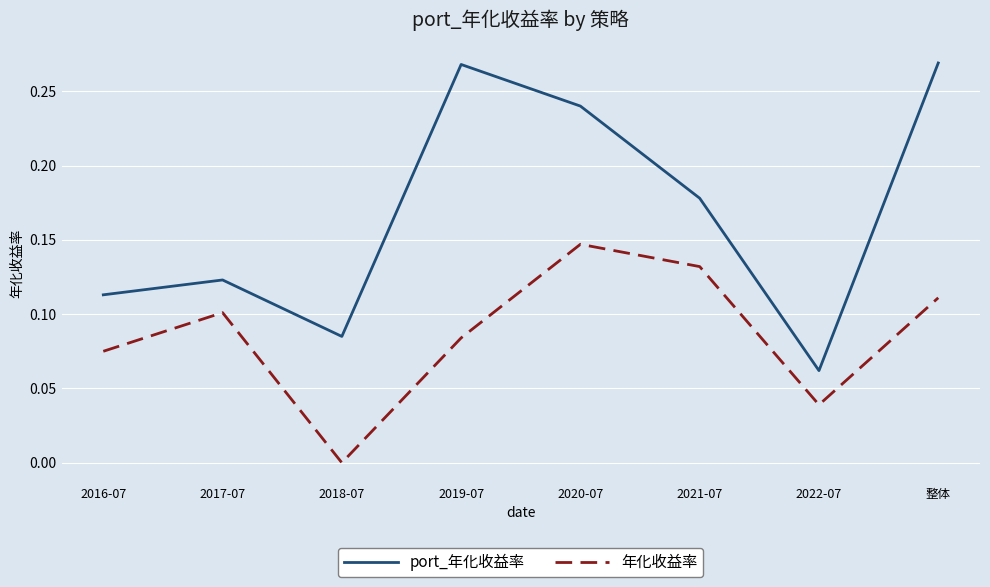

Does the chart display data point markers on the line(s)?

No